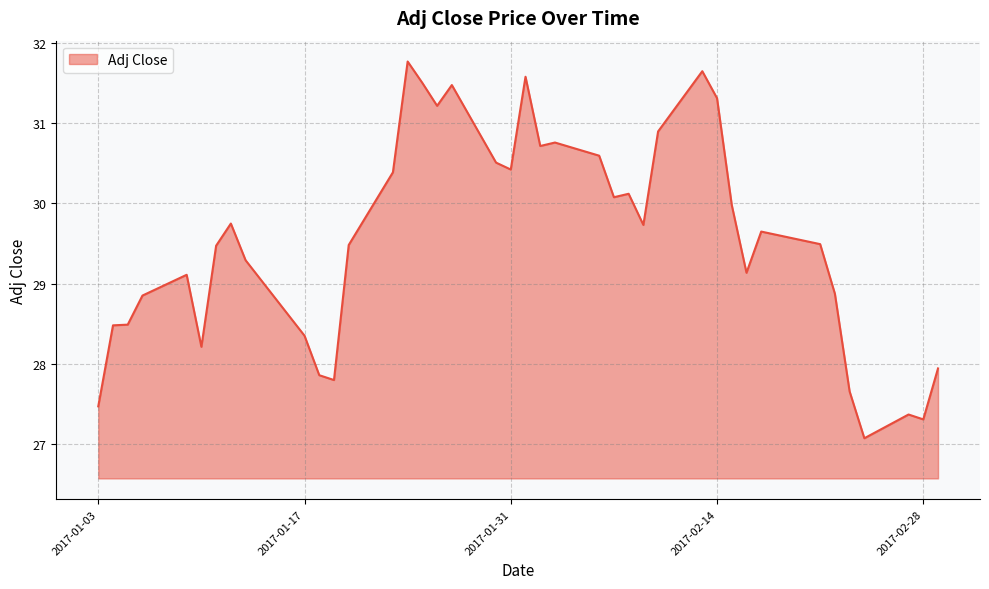

What is the difference between the maximum and minimum values?

4.7